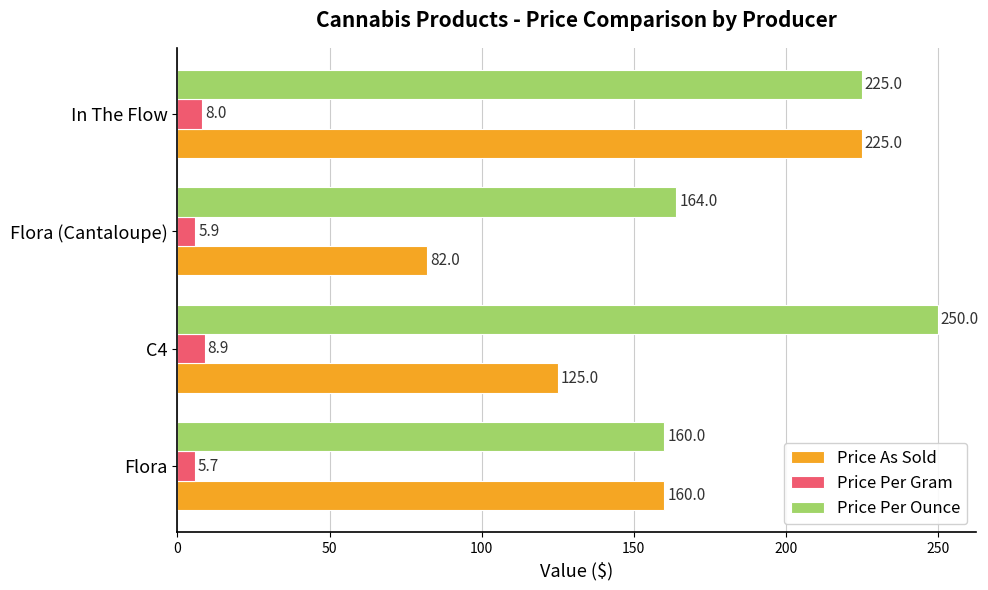

What is the sum of all Price Per Gram values?

28.5